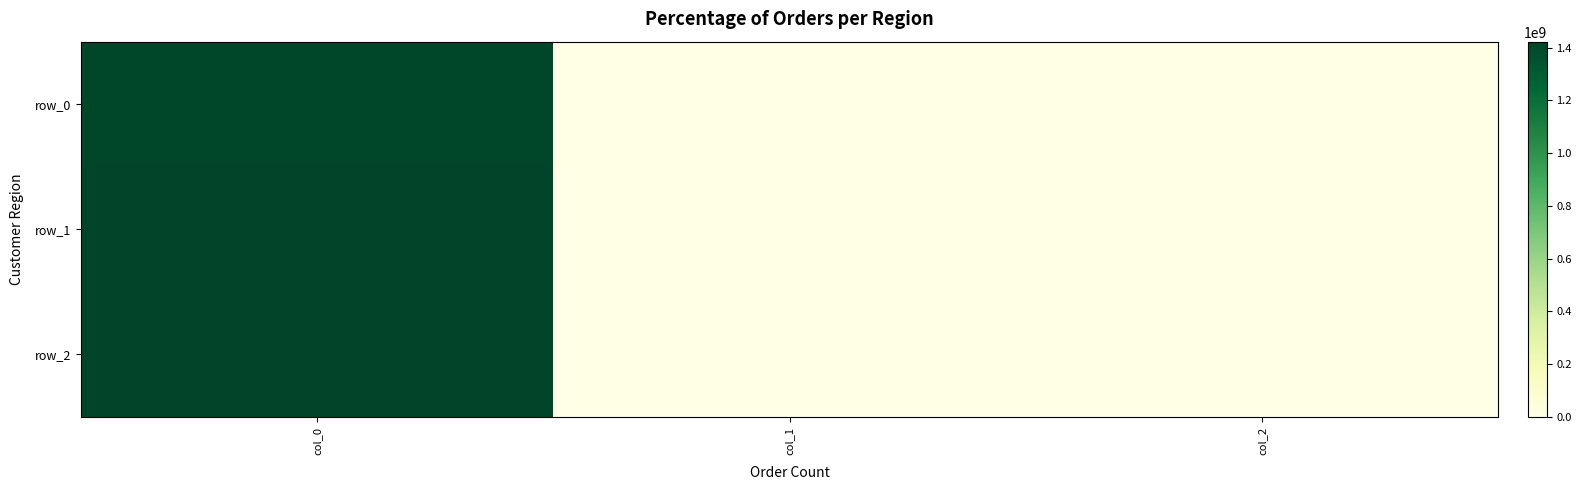

At col_0, list the series in order from smallest to largest.

row_0, row_1, row_2